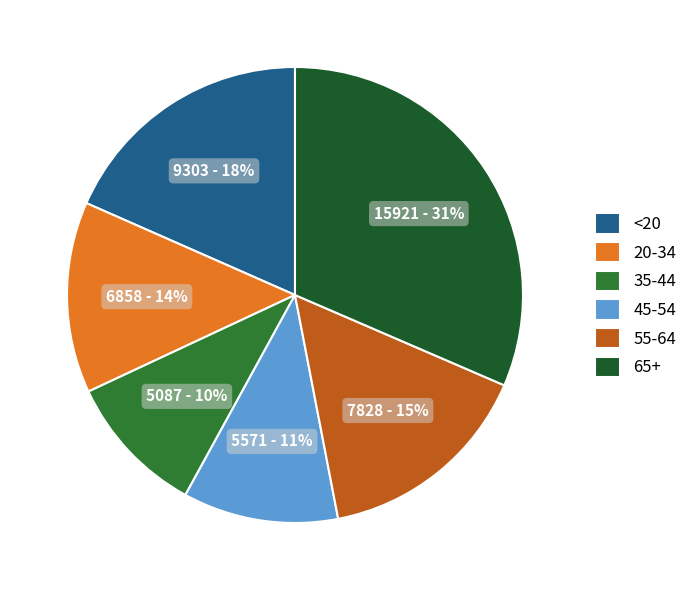

Is it true that <20 is 18% of the pie?

True